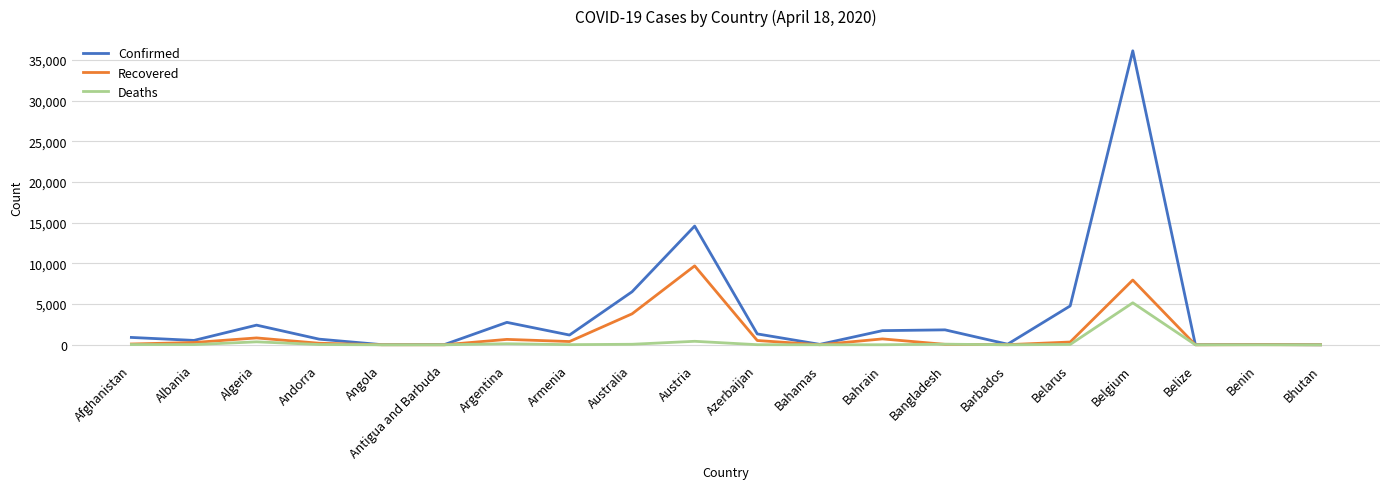

In Recovered, how many points are higher than both neighbors (excluding endpoints)?

6